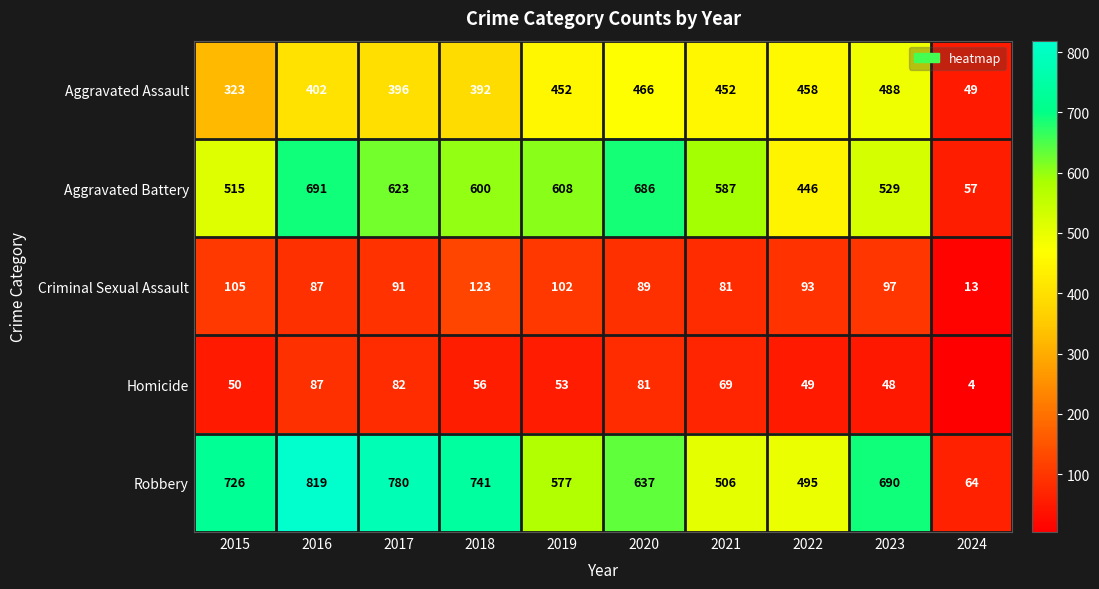

Which series has the largest range (max minus min)?

Robbery